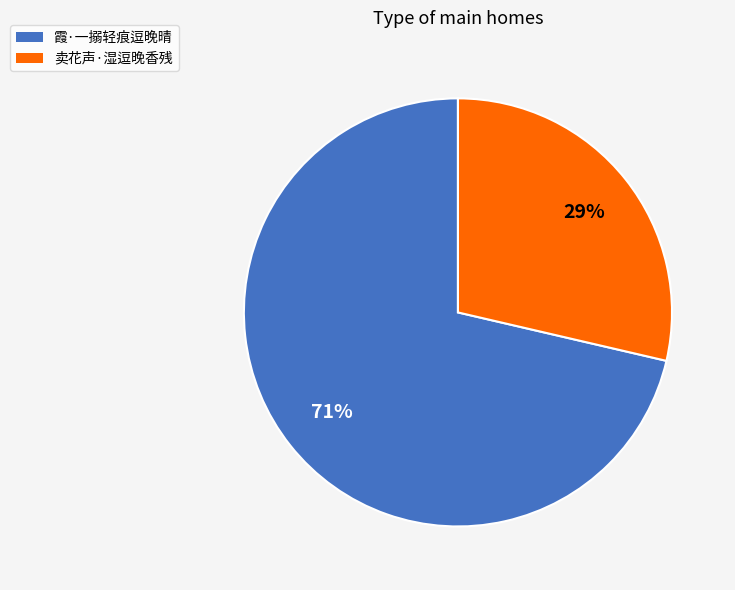

What percentage is the 卖花声·湿逗晚香残 slice, to the nearest percent?

29%